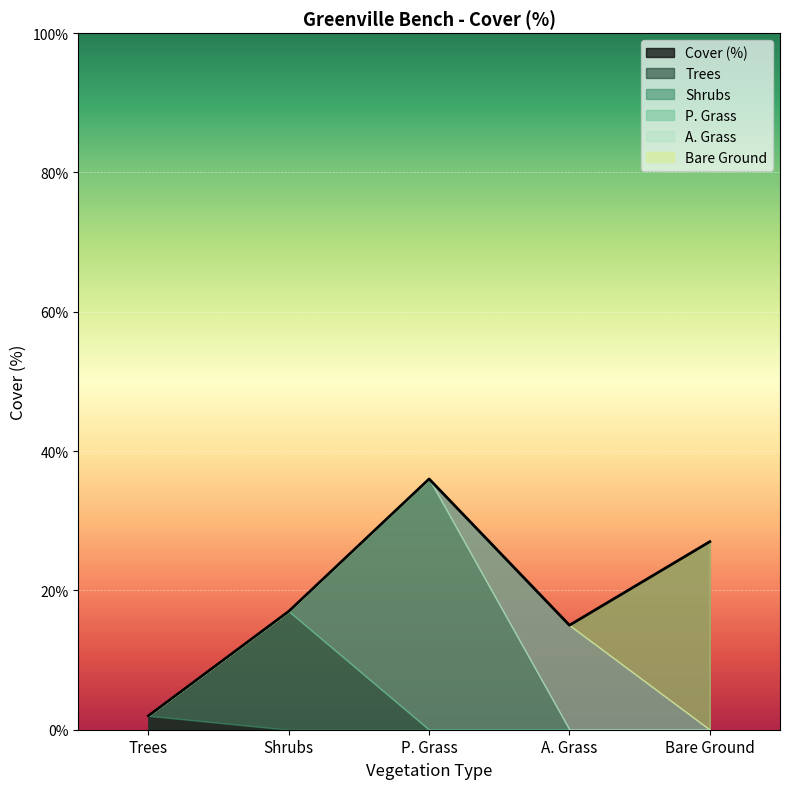

Reading left to right, what are all the values shown in this chart?

Trees: Greenville Bench=2	Greenville Bench=2
Shrubs: Greenville Bench=17	Greenville Bench=17
P. Grass: Greenville Bench=36	Greenville Bench=36
A. Grass: Greenville Bench=15	Greenville Bench=15
Bare Ground: Greenville Bench=27	Greenville Bench=27